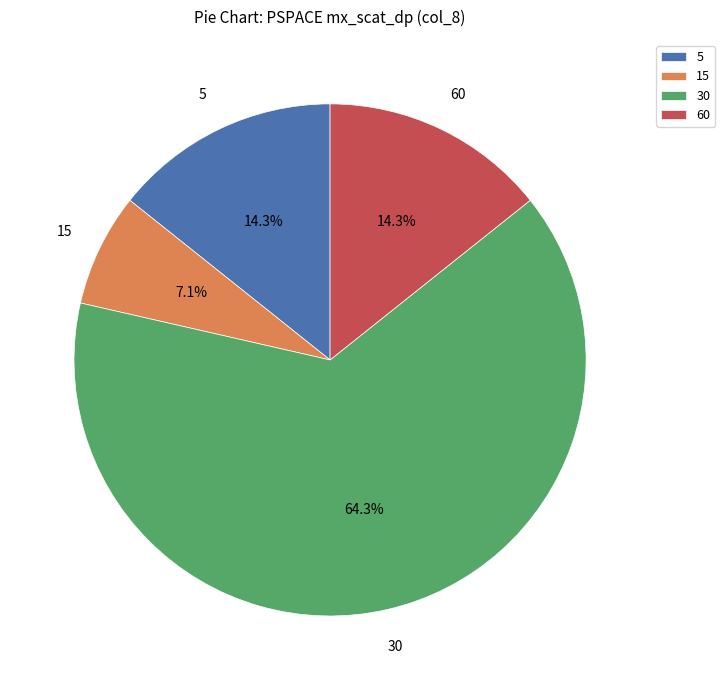

Between 30 and 60, which is larger?

30